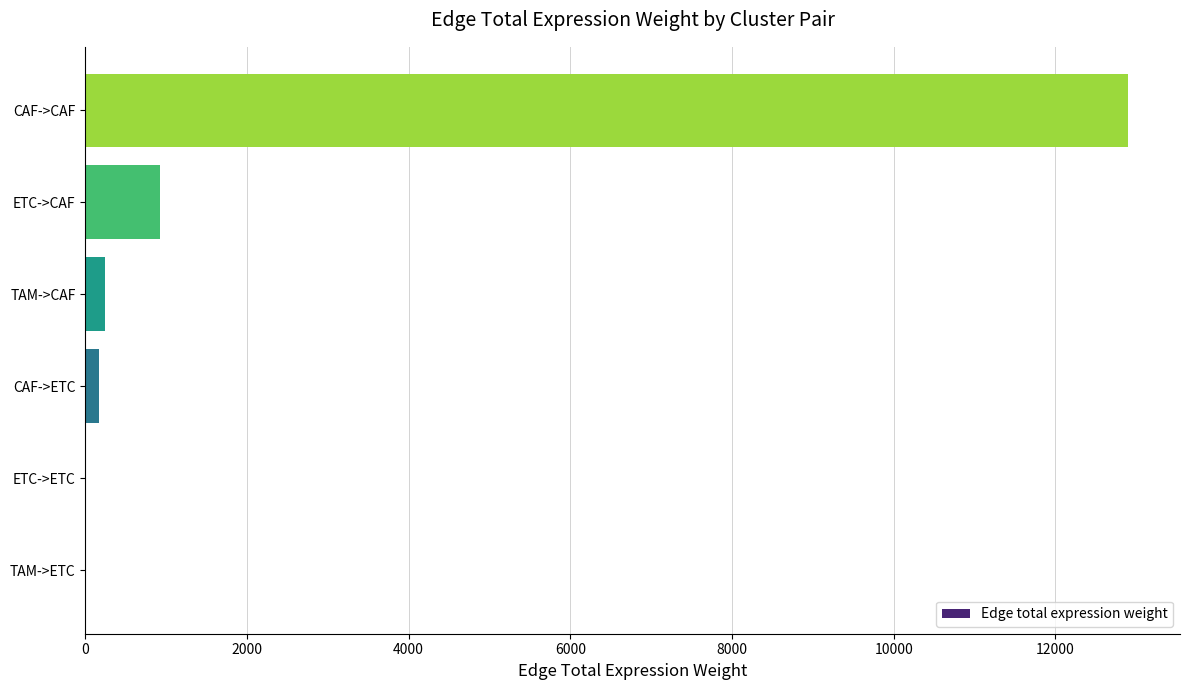

Between CAF->ETC and CAF->CAF, which is larger?

CAF->CAF